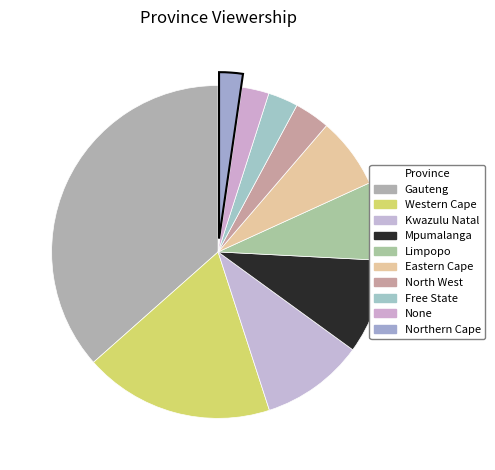

Rank the categories by value from lowest to highest.

Northern Cape, None, Free State, North West, Eastern Cape, Limpopo, Mpumalanga, Kwazulu Natal, Western Cape, Gauteng